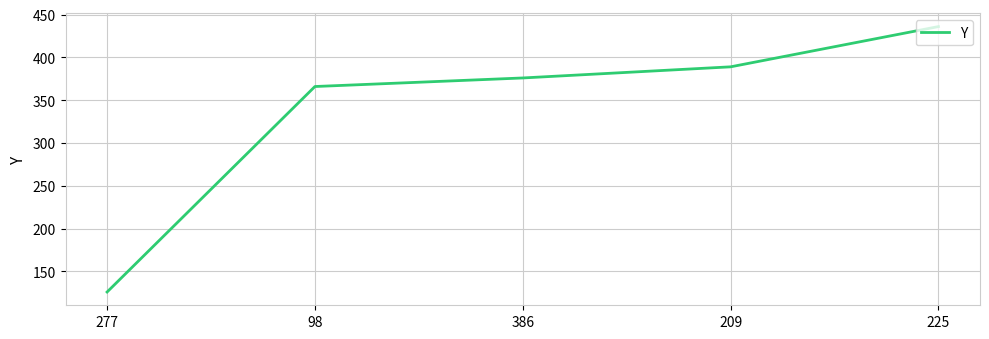

How many values are below 376?

2